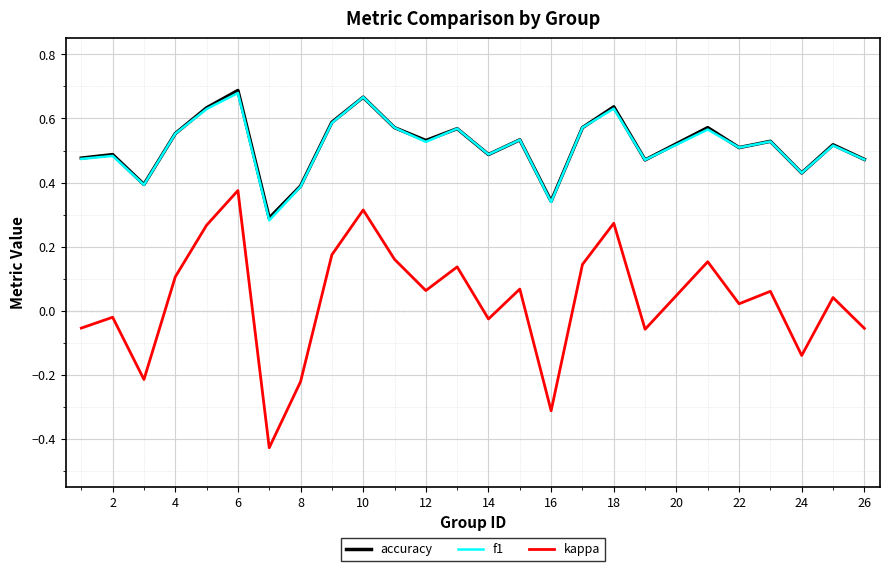

True or false: kappa and f1 cross at least once.

False